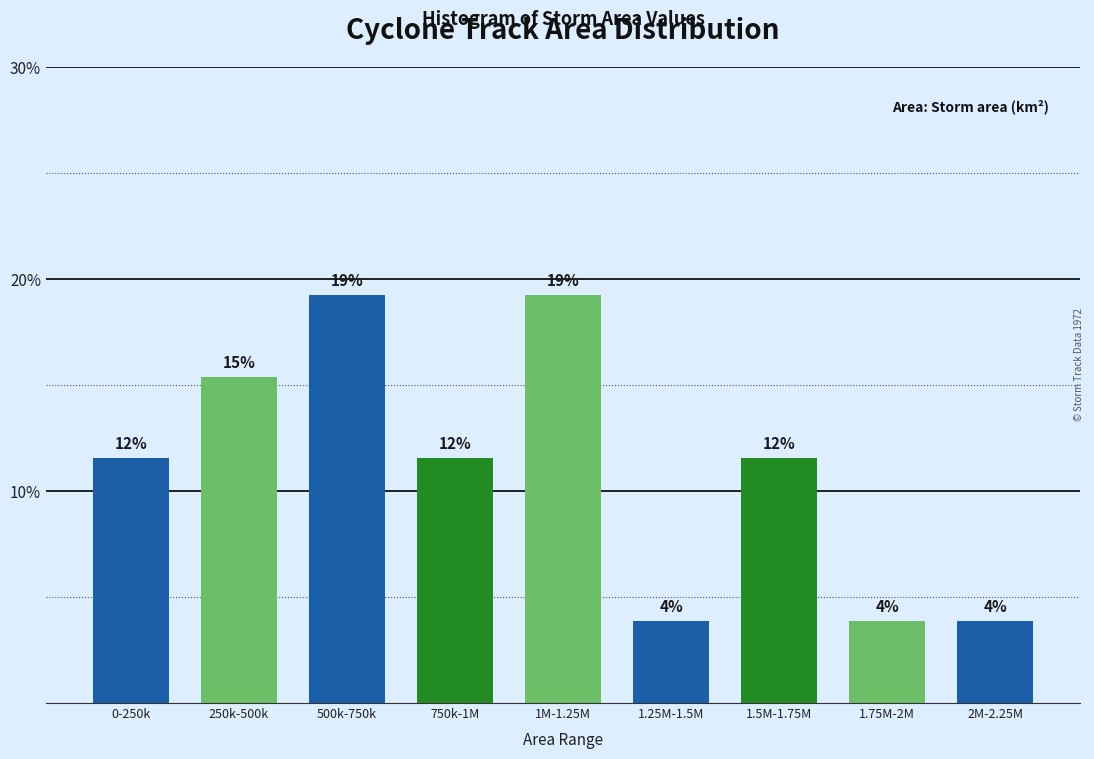

Does the chart contain any negative values?

No